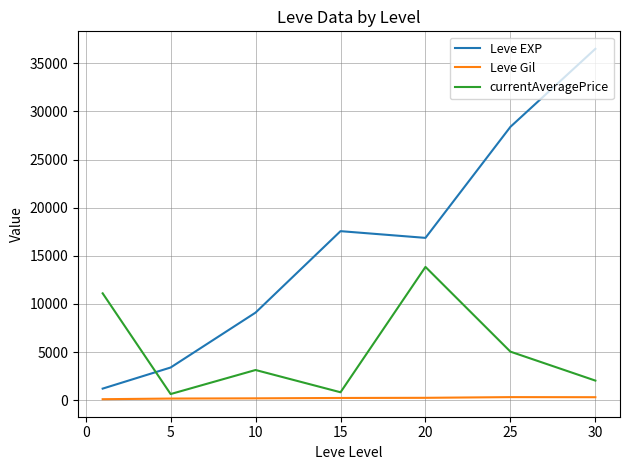

What is the difference between the maximum and minimum values in the Leve EXP series?

35279.2